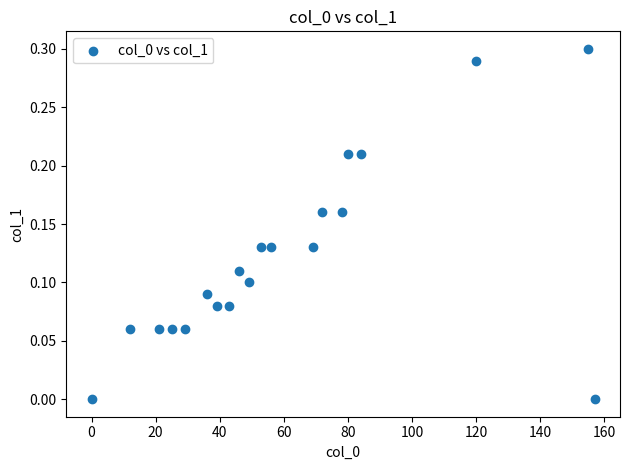

What is the range of X values (max minus min)?

157.0